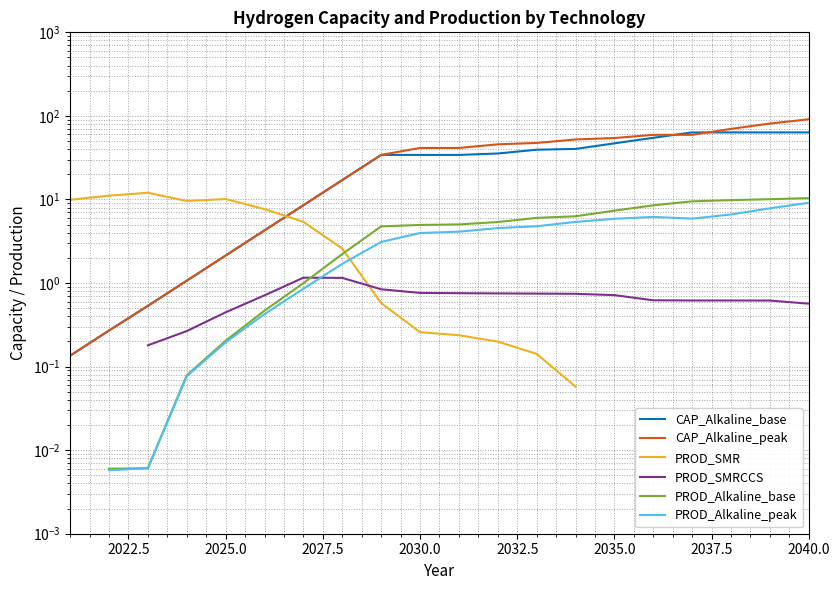

How many lines are shown in the chart?

6